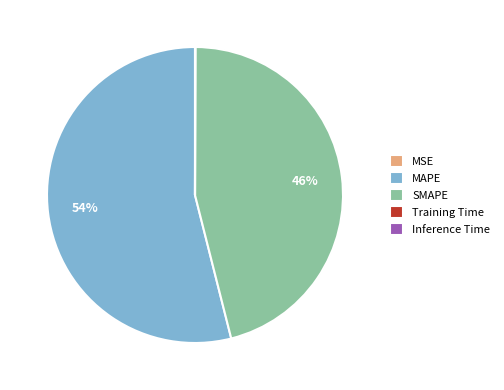

Is it true that SMAPE is 38% of the pie?

False